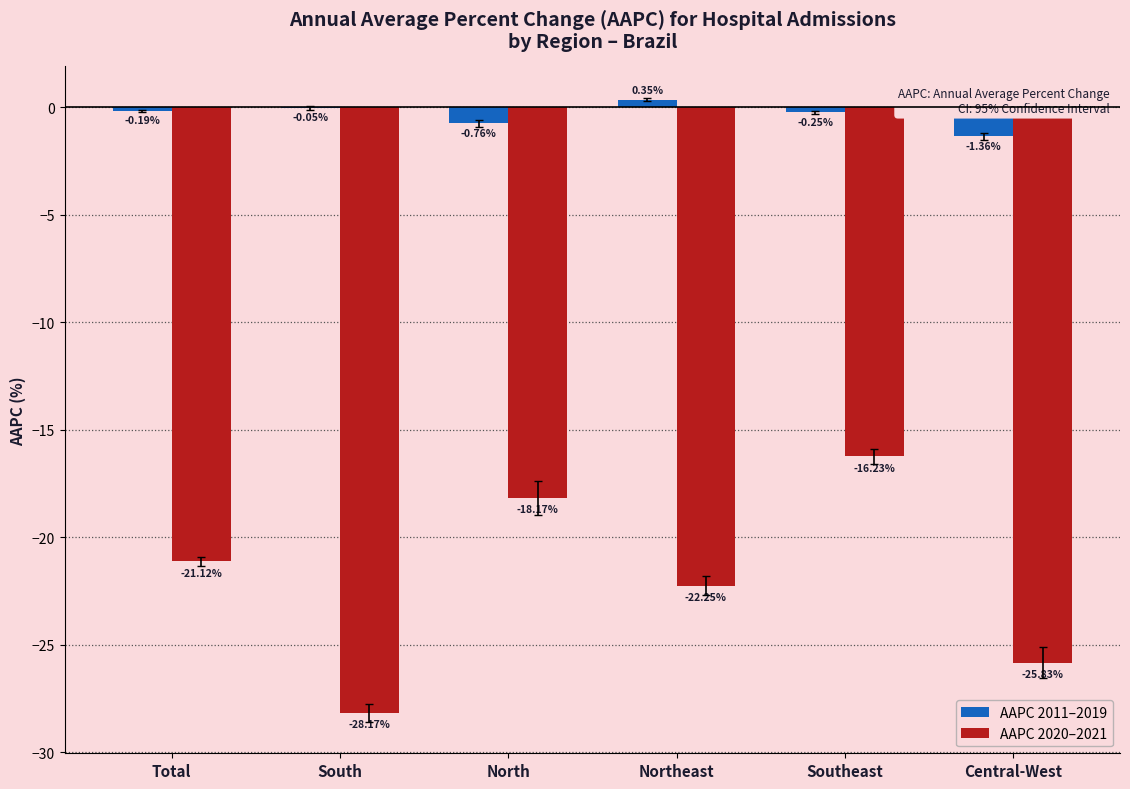

At which label does AAPC 2020–2021 first exceed -21?

North